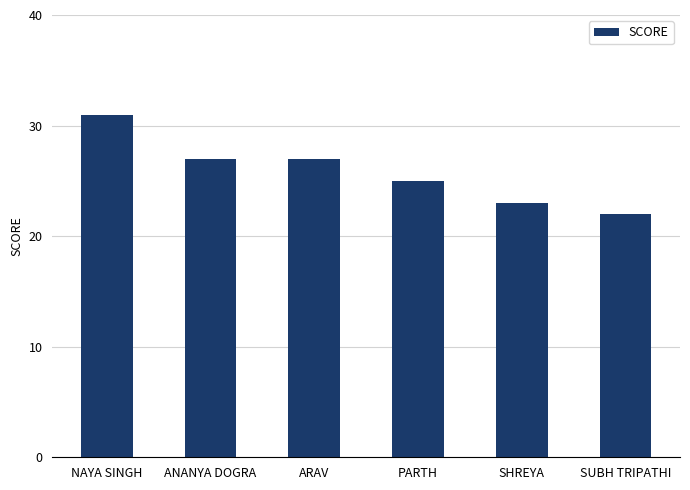

What is the sum of the values at ANANYA DOGRA and ARAV?

54